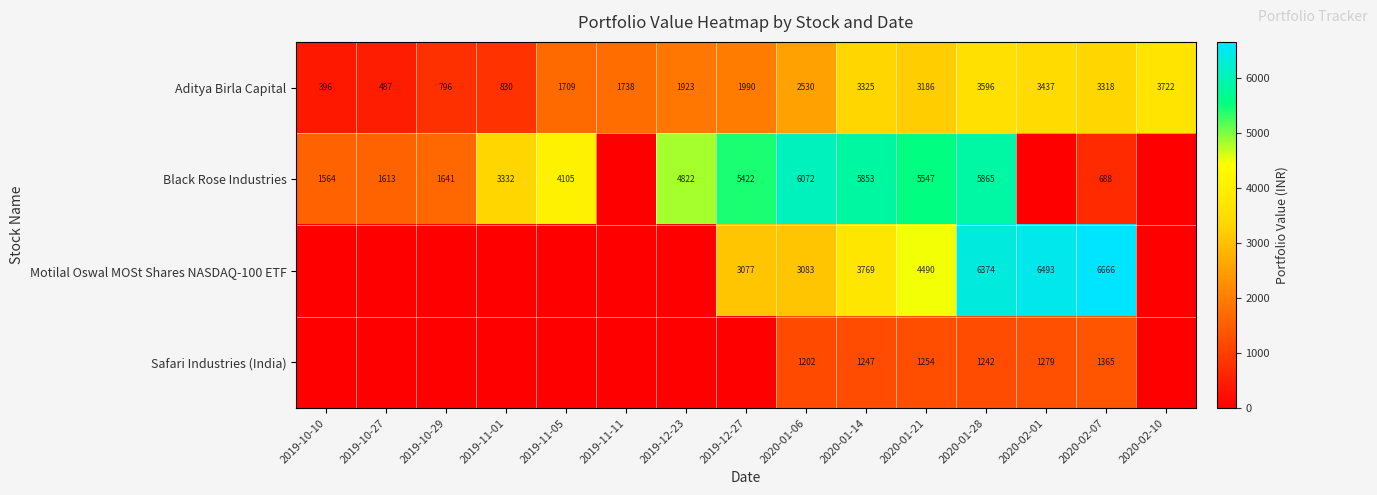

True or false: Safari Industries (India) has a value of 454 at 2020-01-14.

False